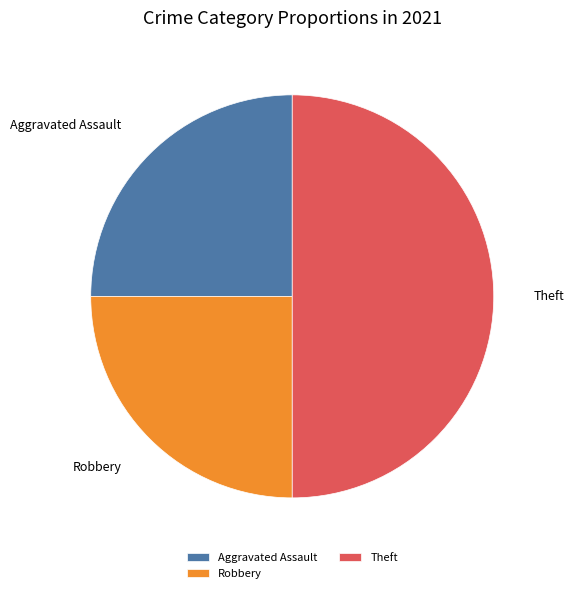

True or false: Robbery accounts for 25% of the total.

True